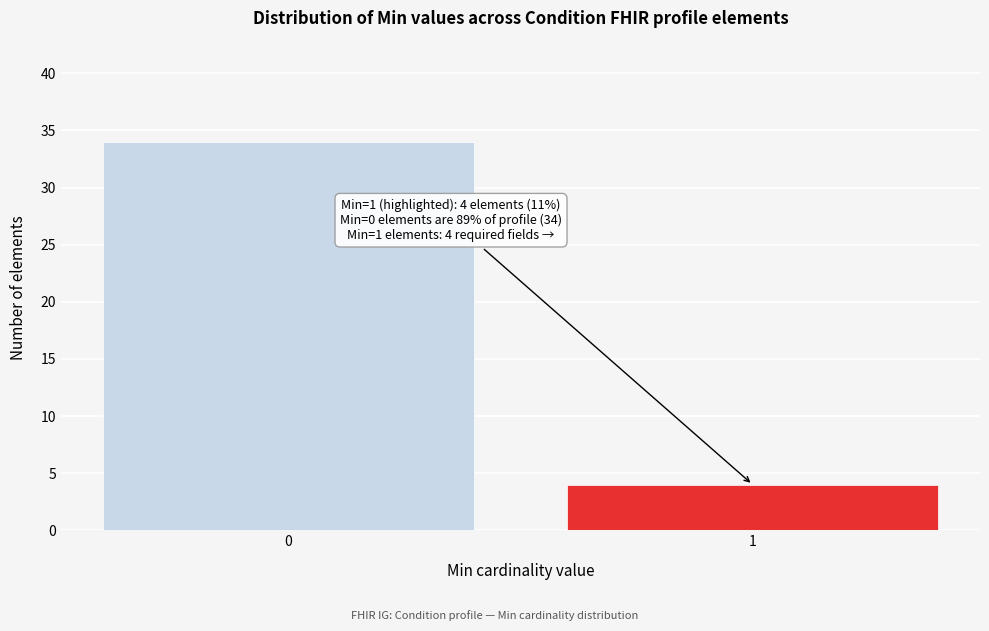

Reading left to right, transcribe all the data shown in this chart.

0=34	1=4